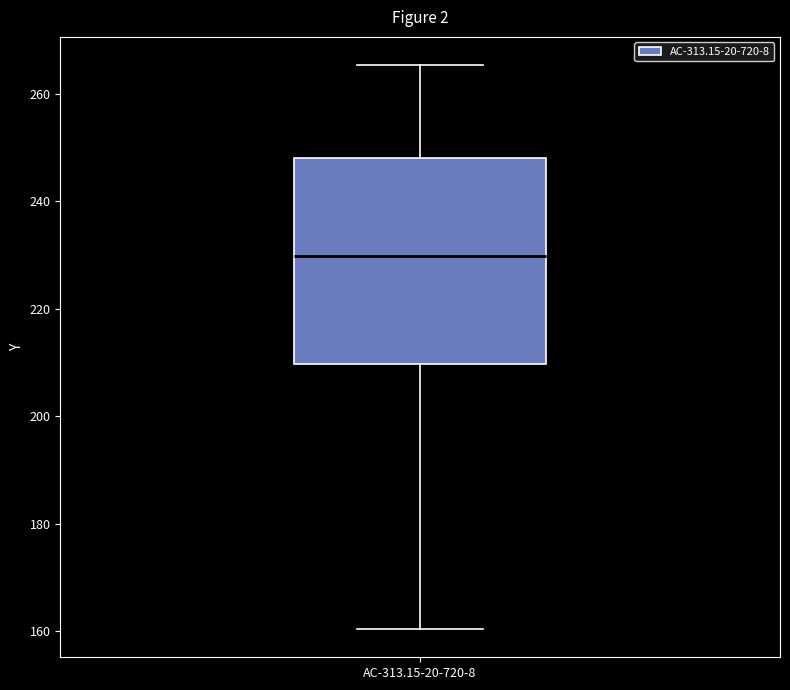

Transcribe this box plot: give where the median line is, the range the box spans, and where the two whiskers end, as read against the y-axis. The values are not printed on the chart, so give them approximately, as read against the axis.

median 230, box 210 to 248, whiskers 160 to 266